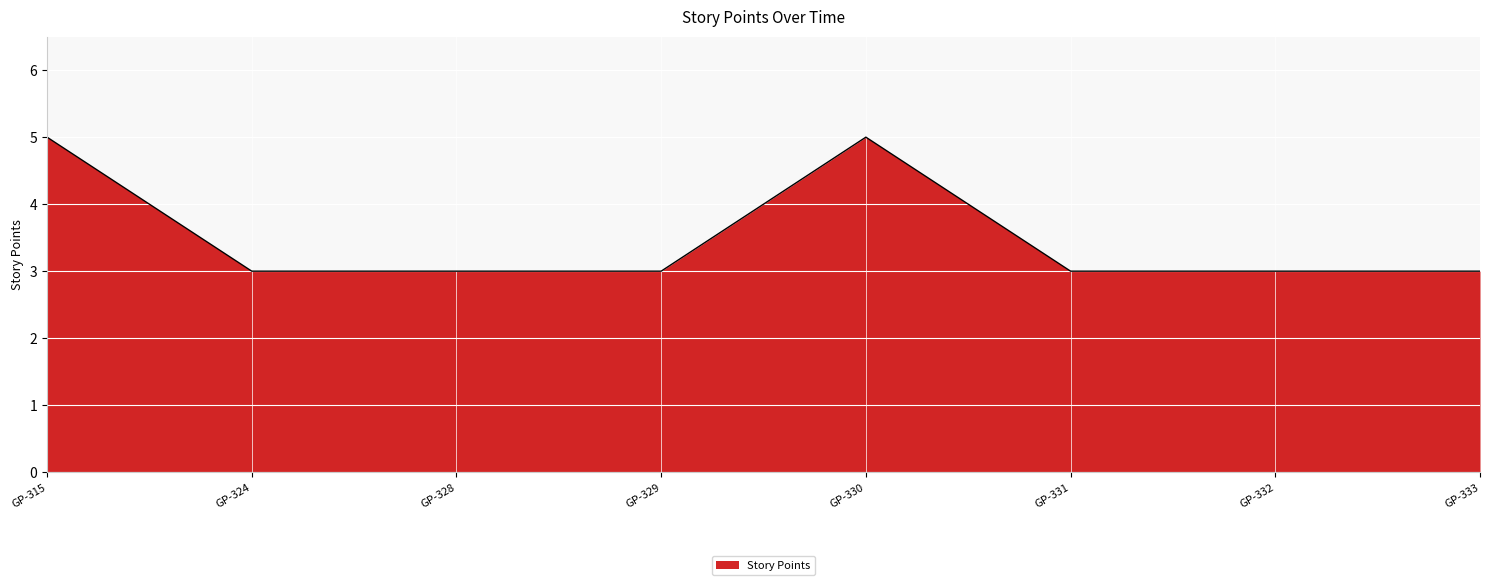

Does the chart display data point markers on the line(s)?

No